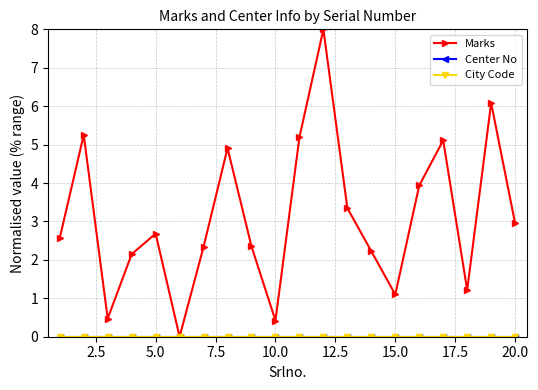

Does the chart have visible grid lines?

Yes